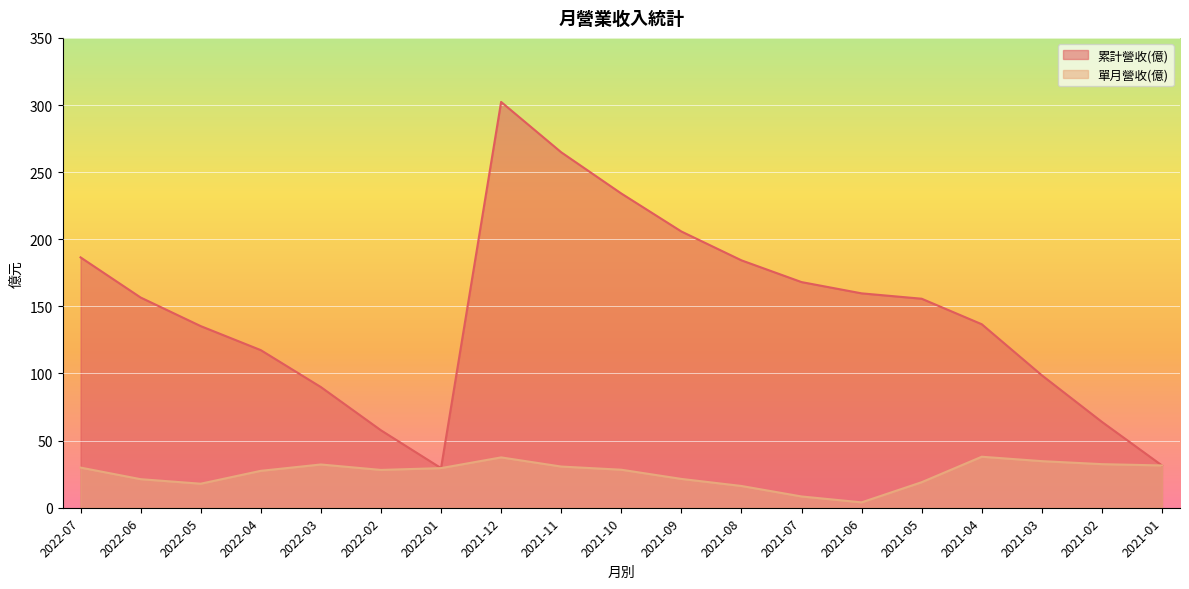

Where is the first local maximum for 累計營收(億)?

2021-12